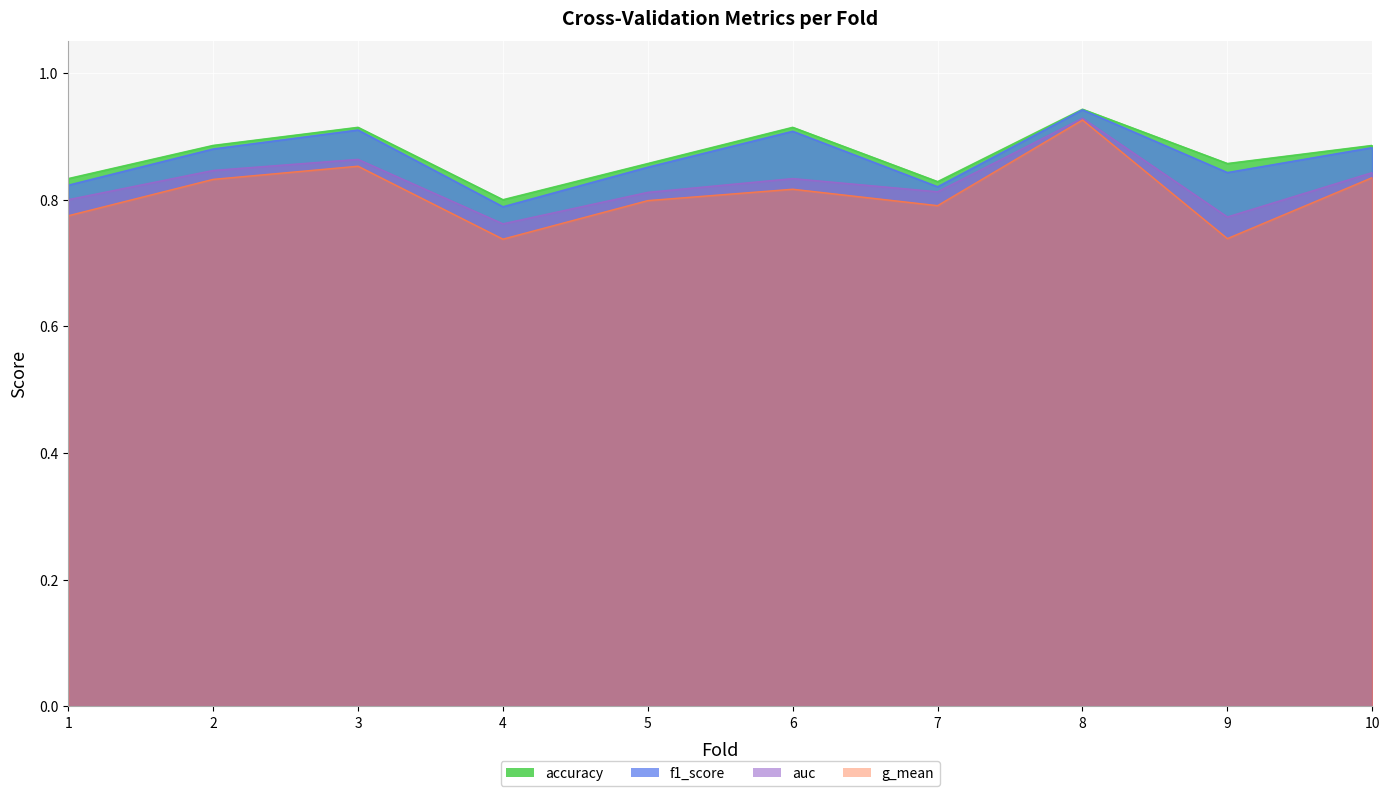

How many g_mean values are between 0 and 1?

10